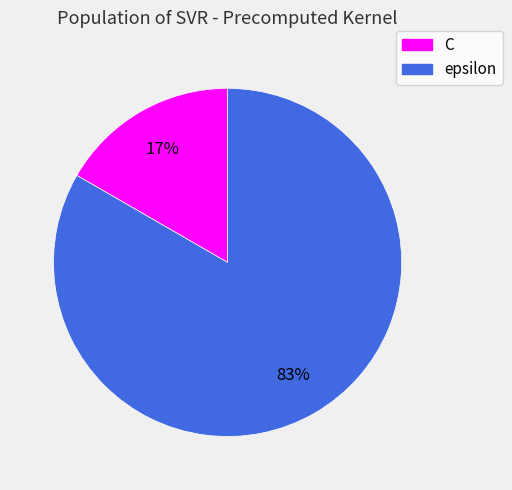

Between epsilon and C, which is larger?

epsilon